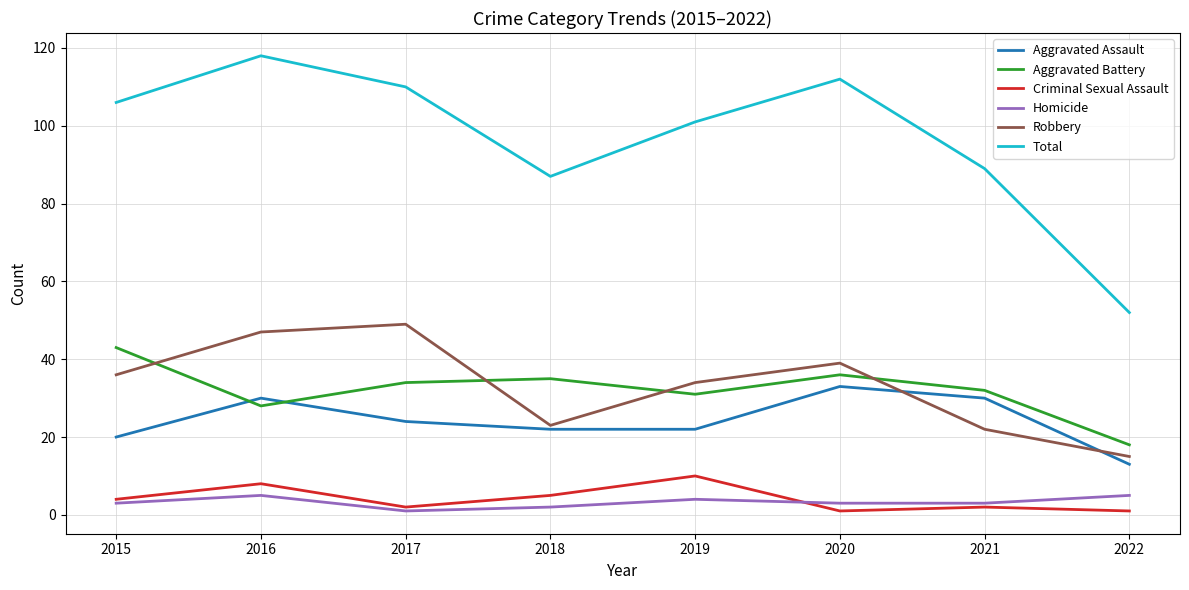

Is the value of Aggravated Battery at 2016 greater than the value of Criminal Sexual Assault at 2018?

Yes